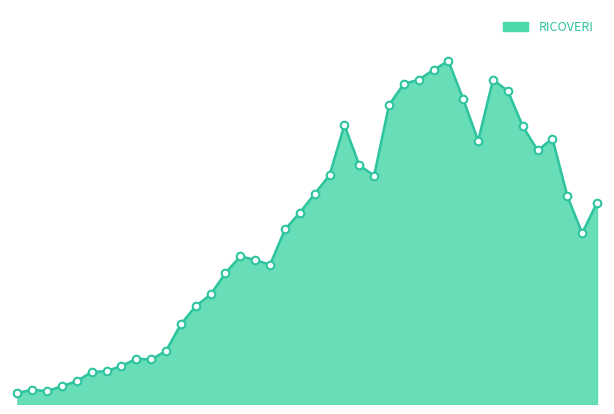

Does the chart have visible grid lines?

No